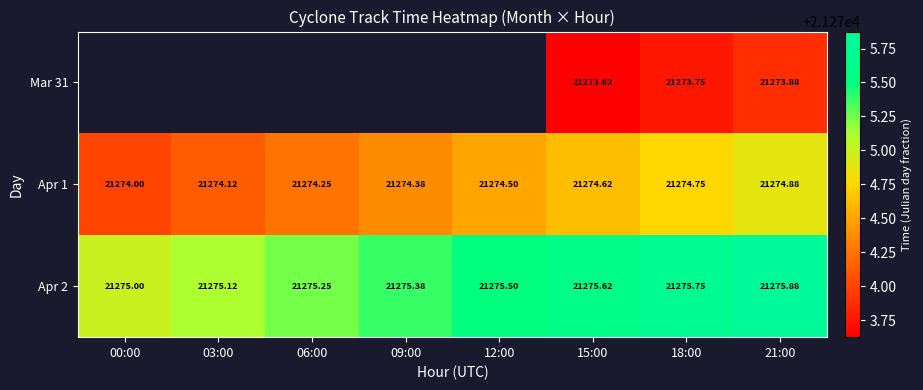

Is the value of Apr 1 at 00:00 greater than the value of Apr 2 at 12:00?

No